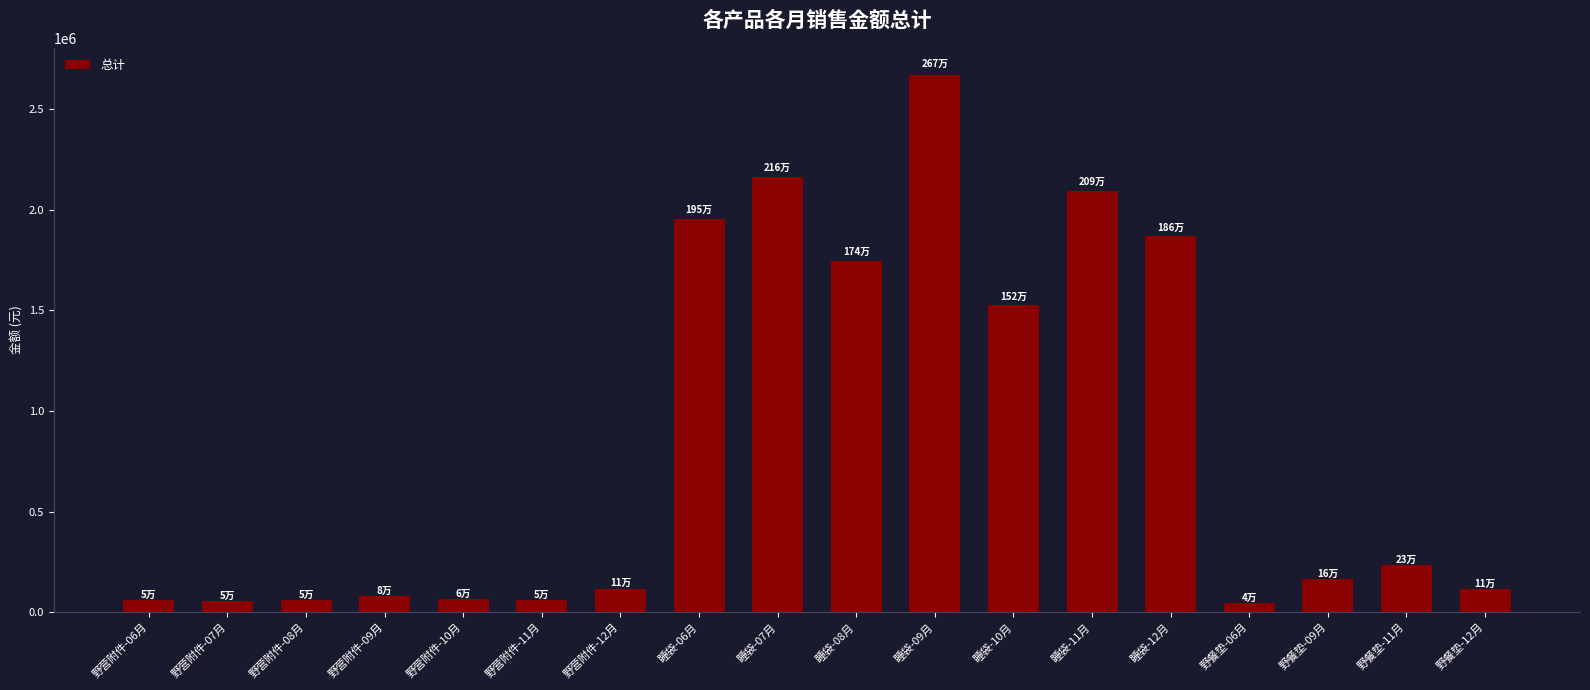

What is the average value?

837566